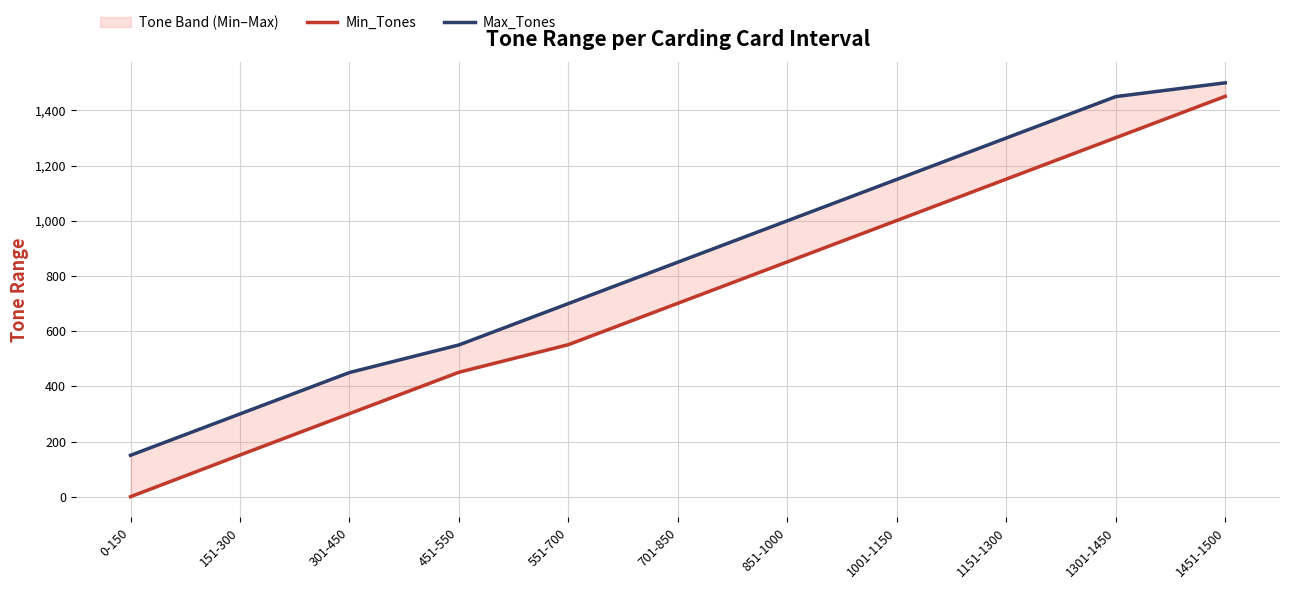

True or false: Min_Tones has more than 0 points higher than both neighbors.

False